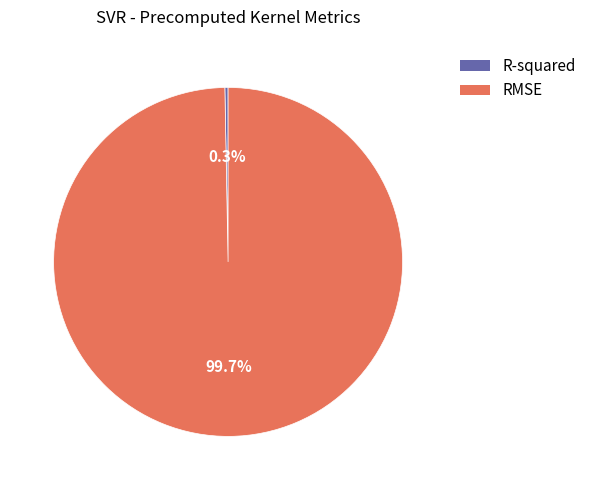

Between R-squared and RMSE, which is larger?

RMSE